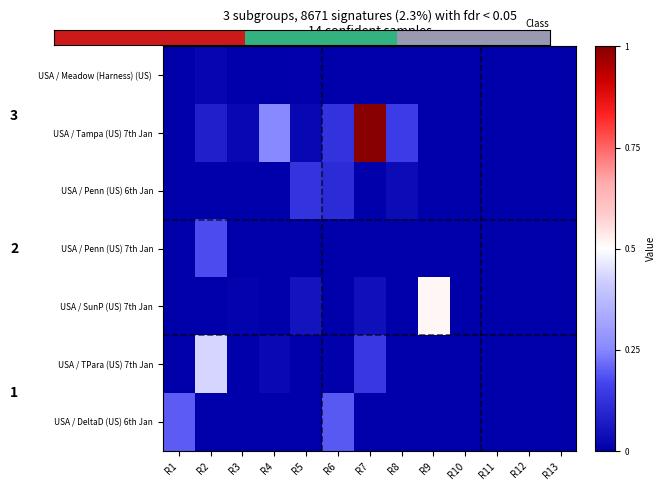

What is the difference between the highest and lowest values at R4?

0.3